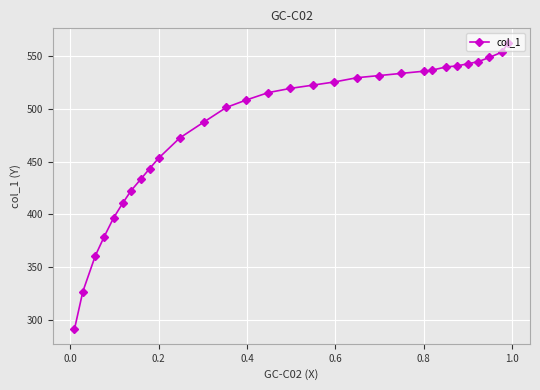

What is the maximum value shown in the chart?

562.7